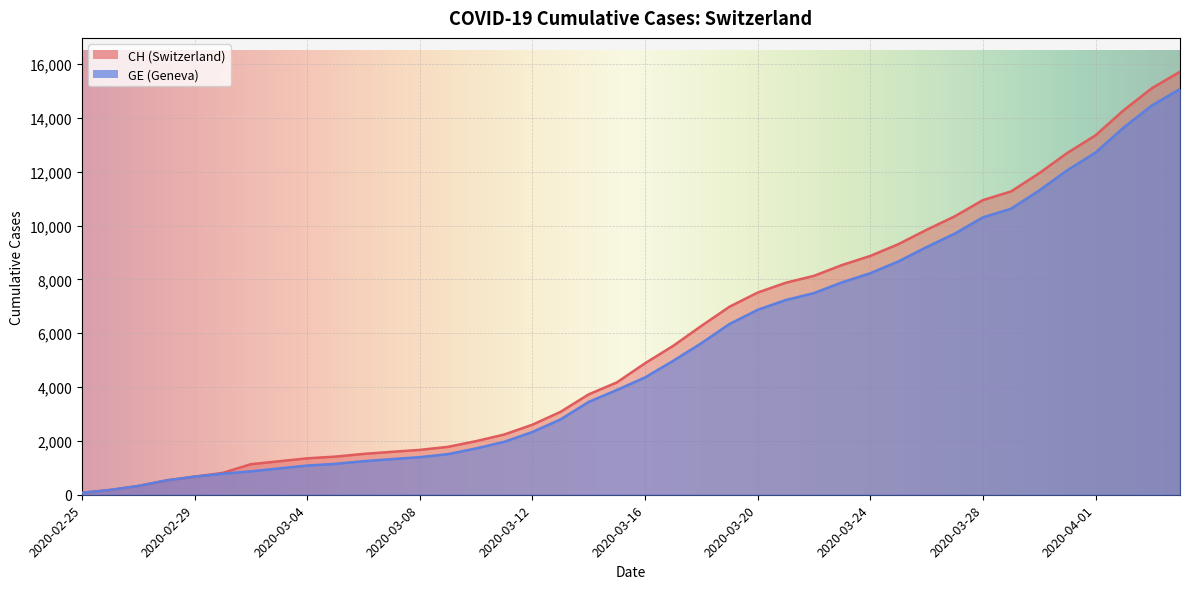

What is the value of the CH point at the 14th from the left?

1780